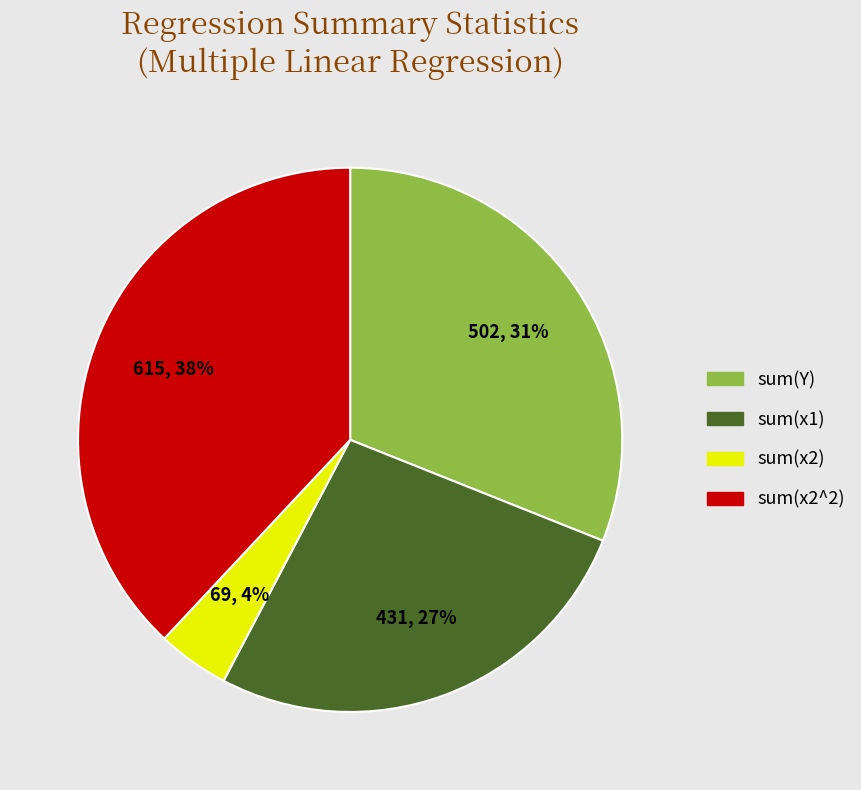

Is there a majority slice in this chart?

No